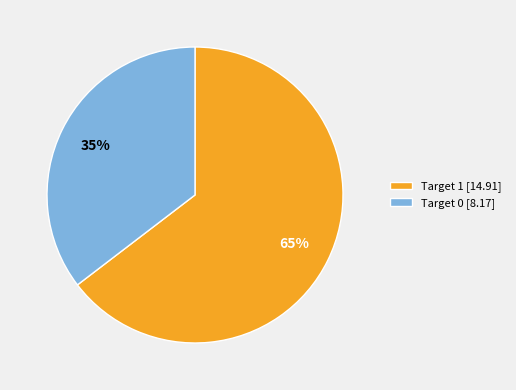

To the nearest percent, what is the average slice percentage?

50%